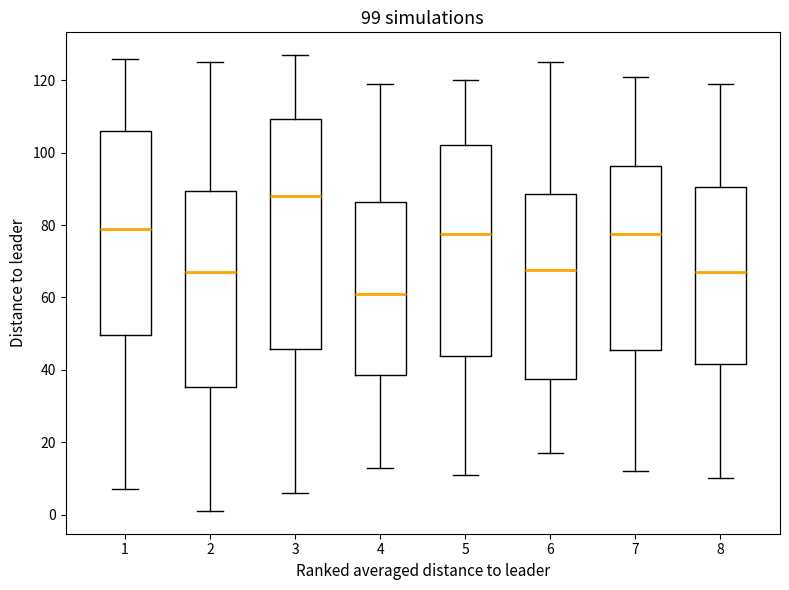

Which box has the lowest median line?

4